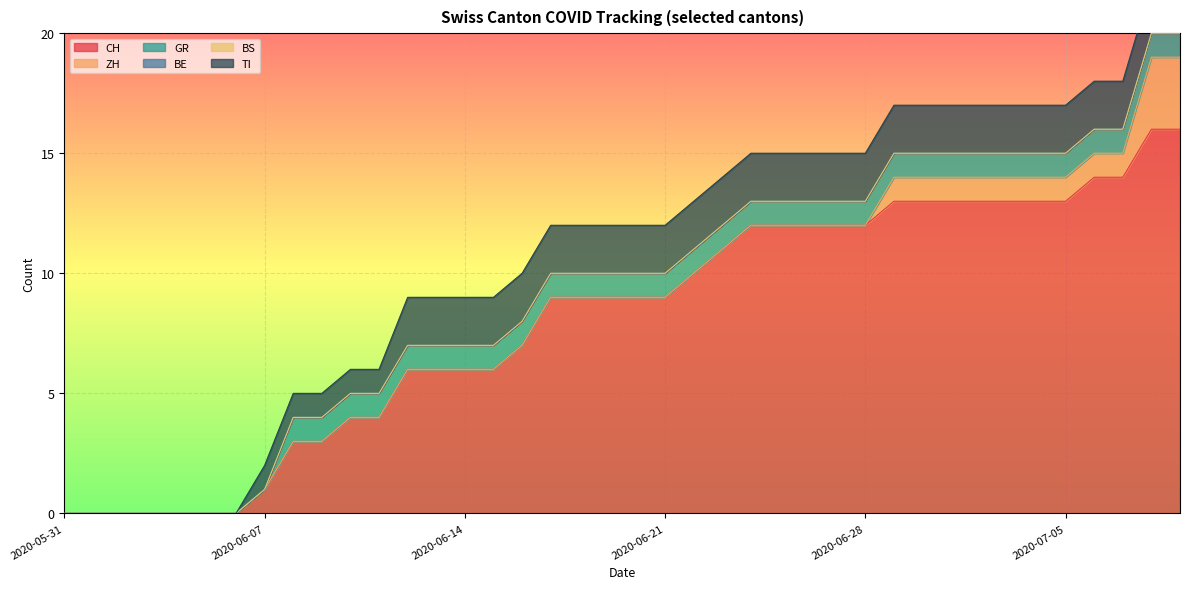

Rank the series by their maximum value, from lowest to highest.

BE, BS, GR, TI, ZH, CH